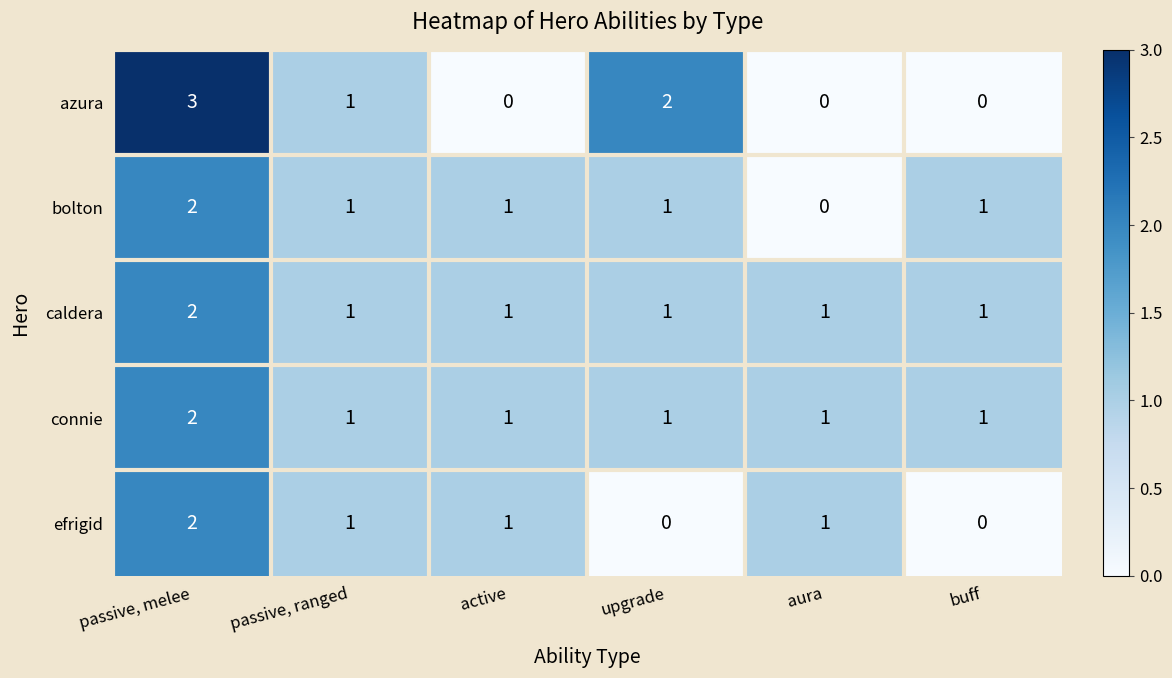

What is the sum of all bolton values?

6